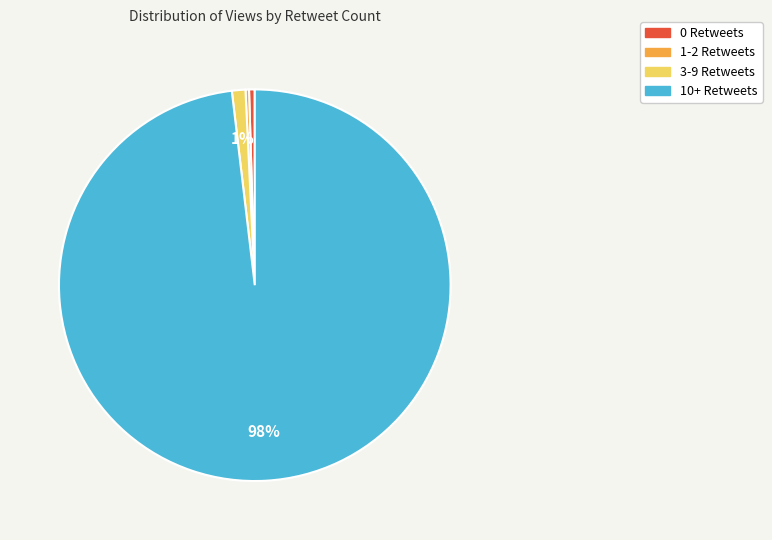

How many slices are in this pie chart?

4